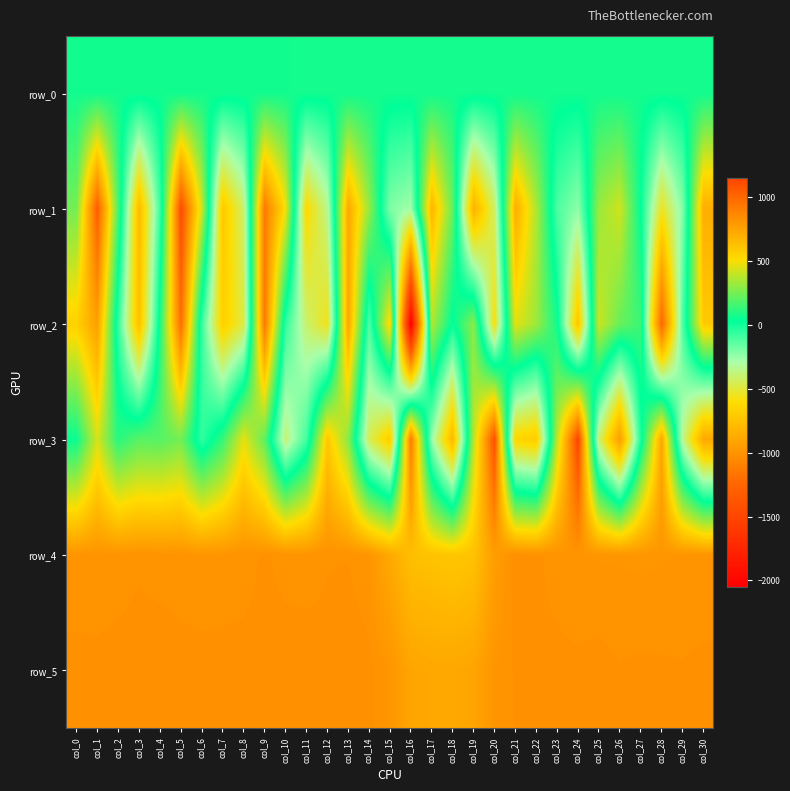

True or false: row_0 has a value of 89.3 at col_23.

False